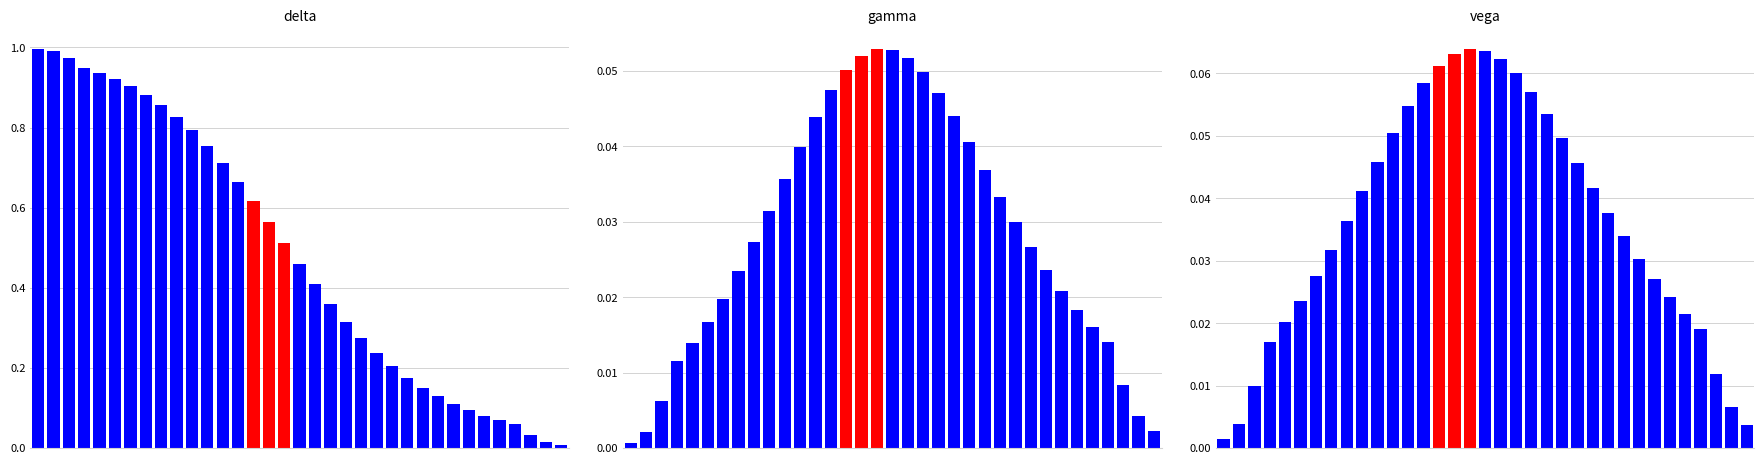

The value of delta at 17 is 0.7. True or false?

False